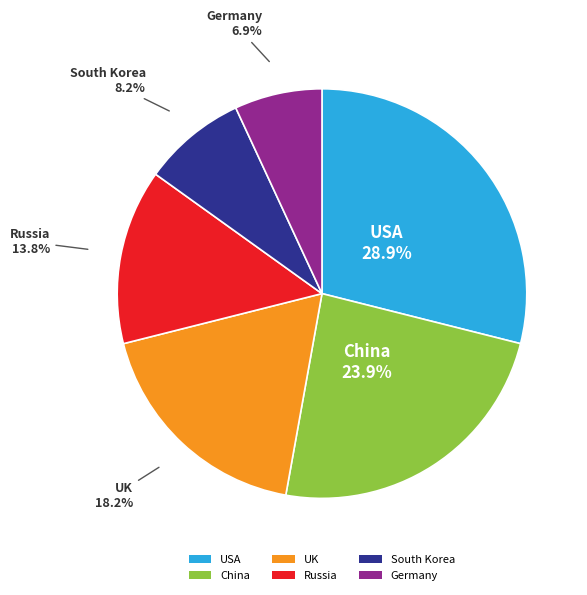

Which category has the biggest portion of the pie?

USA